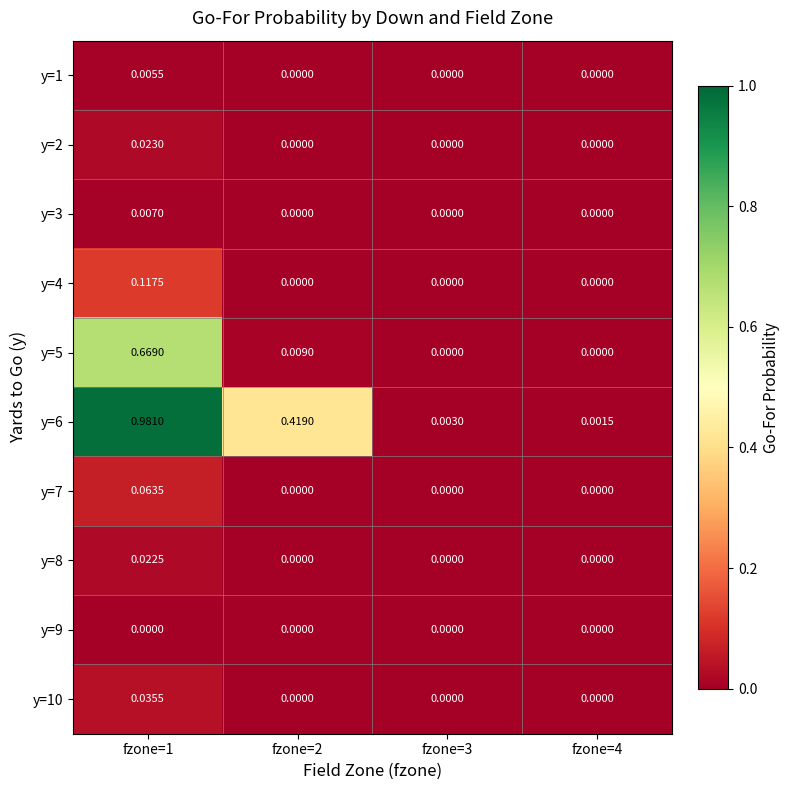

Is the value of y=10 at fzone=1 greater than the value of y=5 at fzone=1?

No